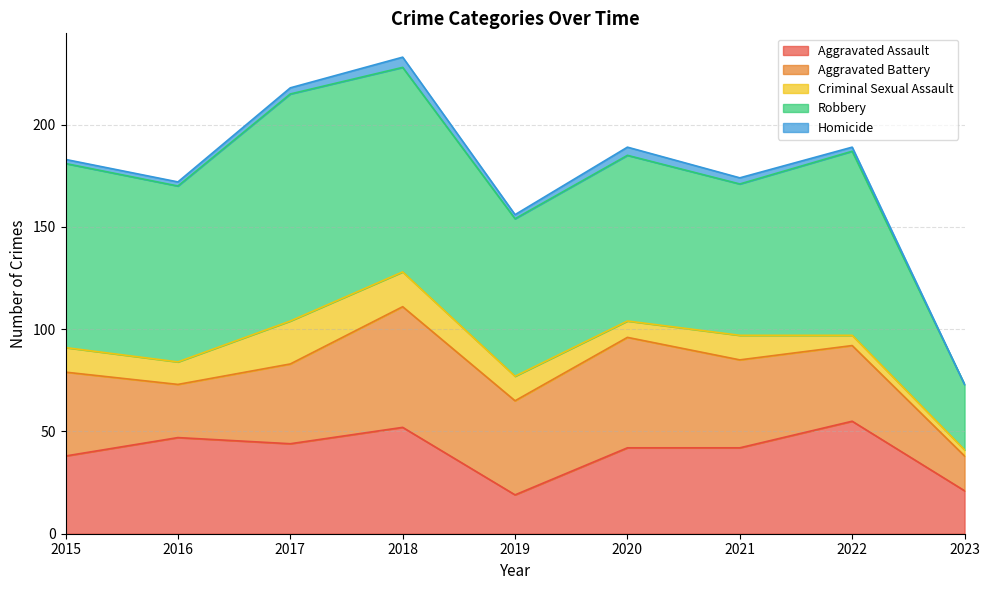

True or false: Robbery has a value of 81 at 2020.

True